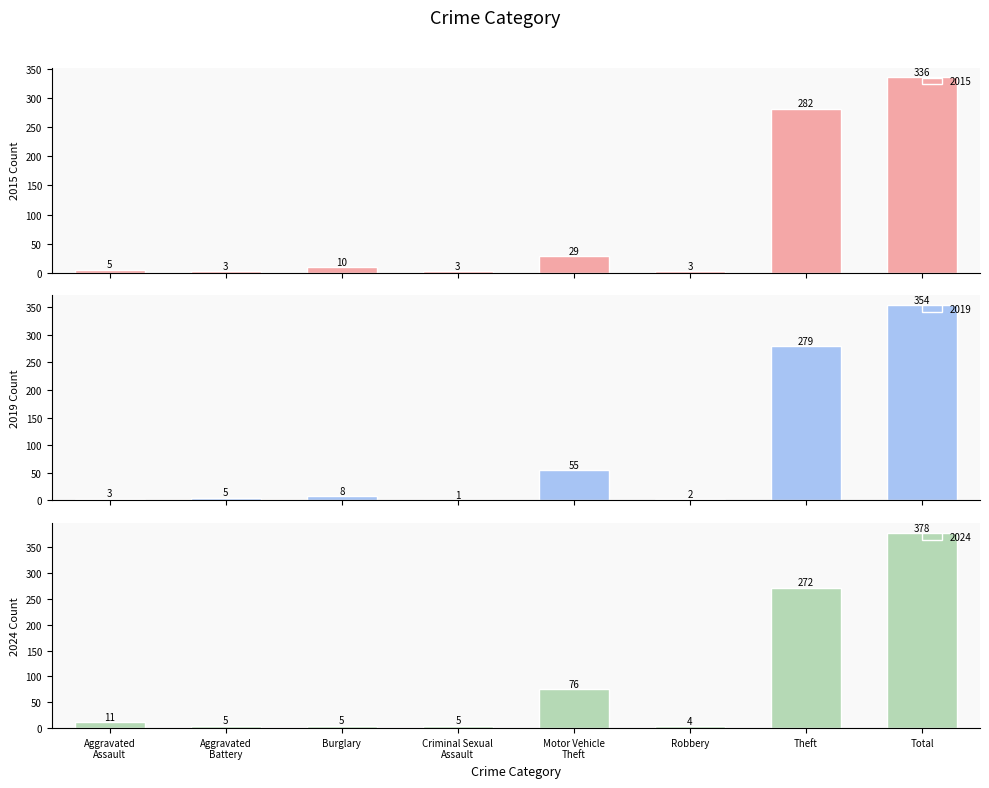

What is the sum of all 2015 values?

671